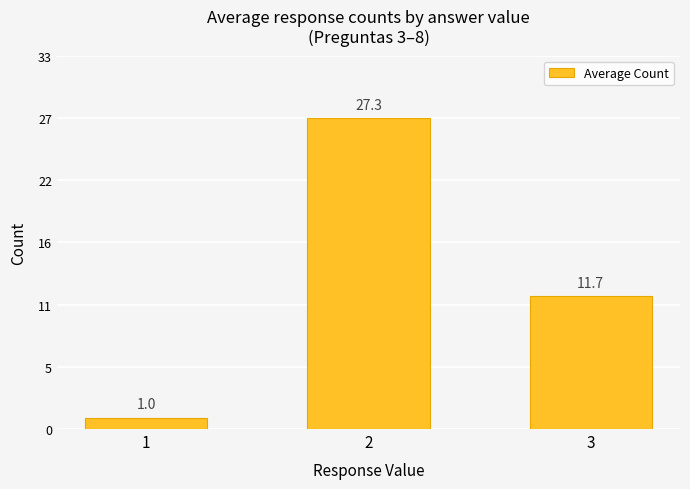

Reading left to right, list all the values displayed in this chart.

1.0	27.3	11.7